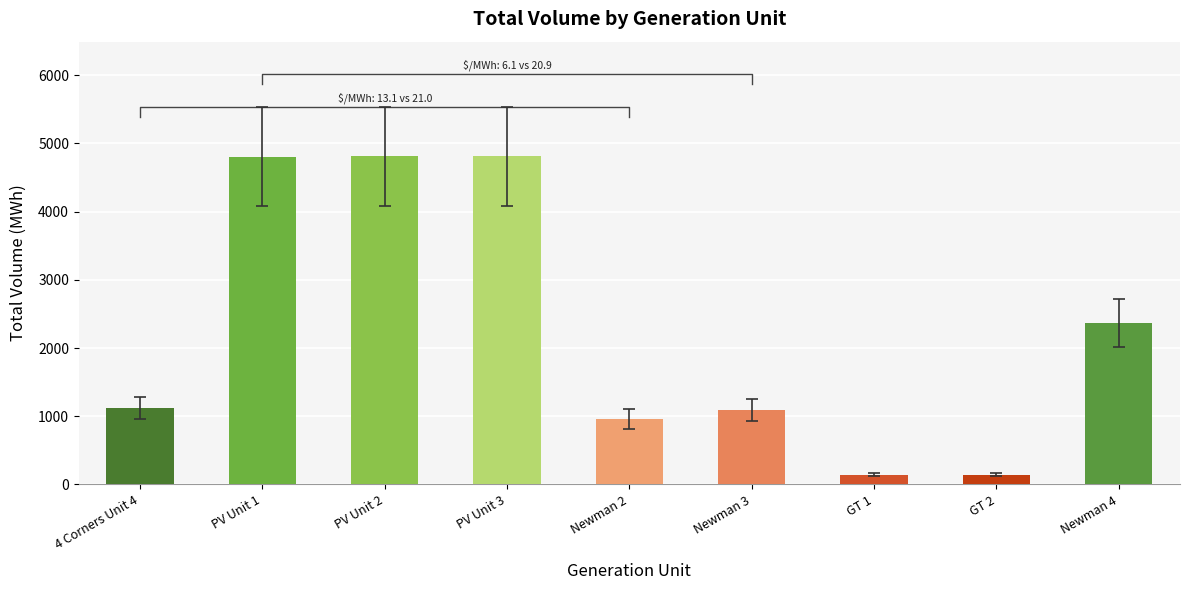

What is the change in value from PV Unit 2 to GT 1?

-4664